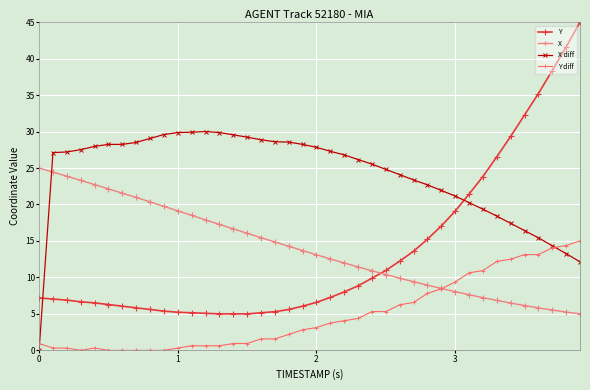

True or false: Y diff has more than 2 interior local peaks.

True